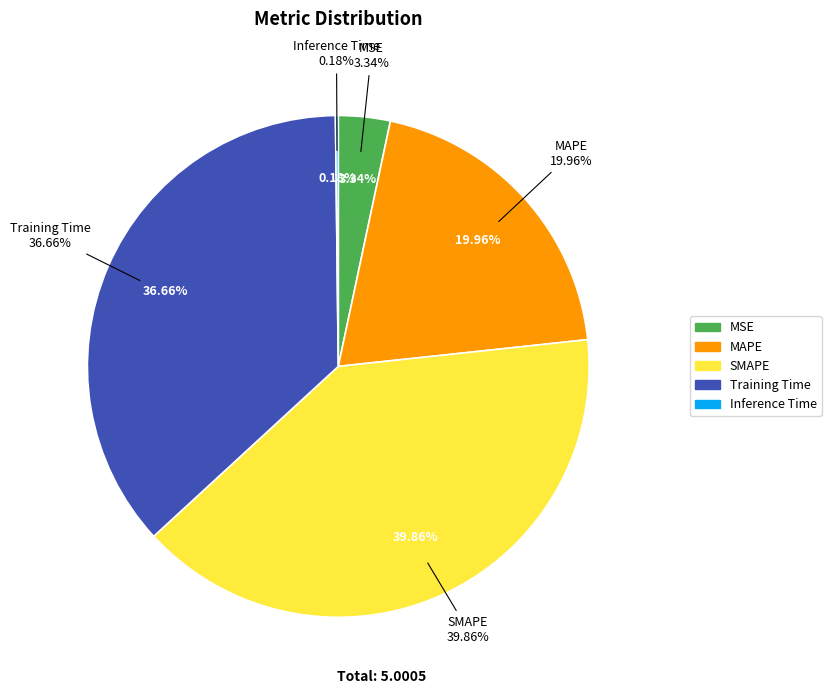

Is the sum of MAPE and Training Time greater than half?

Yes